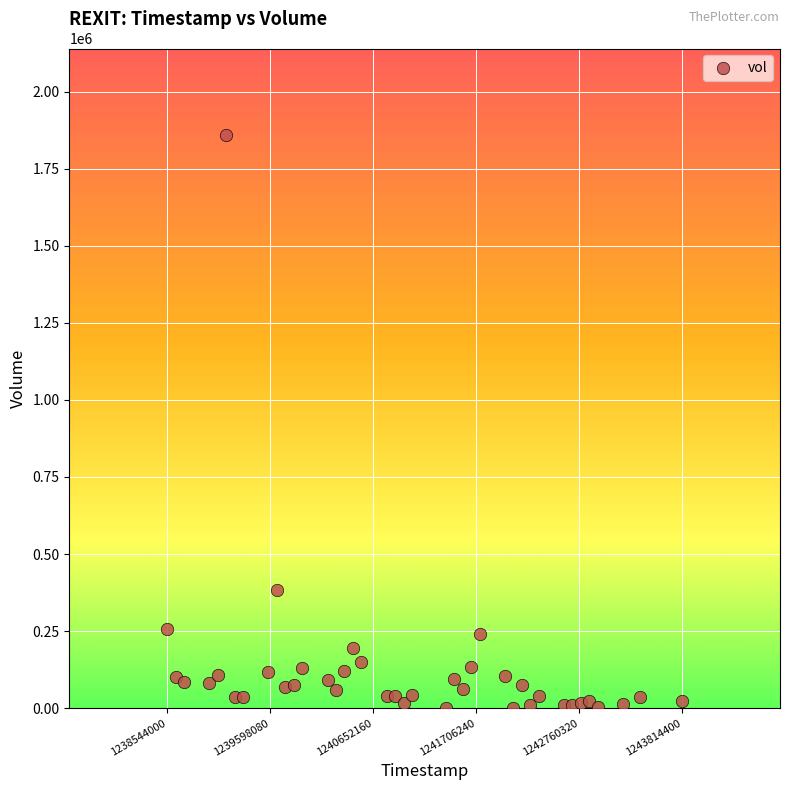

What Y value in the scatter plot is closest to 931500?

383000